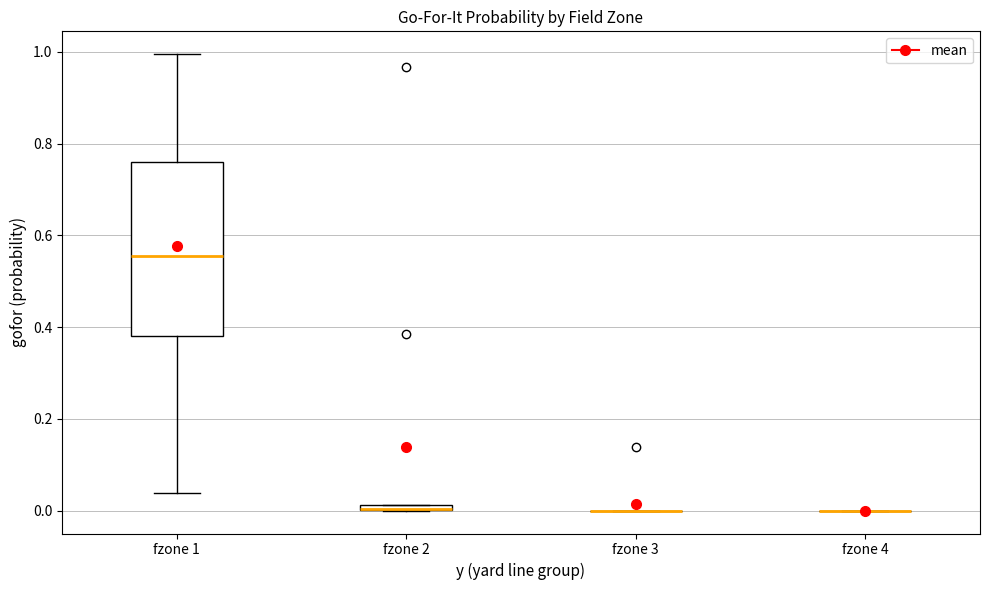

Comparing the boxes themselves (not the whiskers), which one is the tallest?

fzone 1